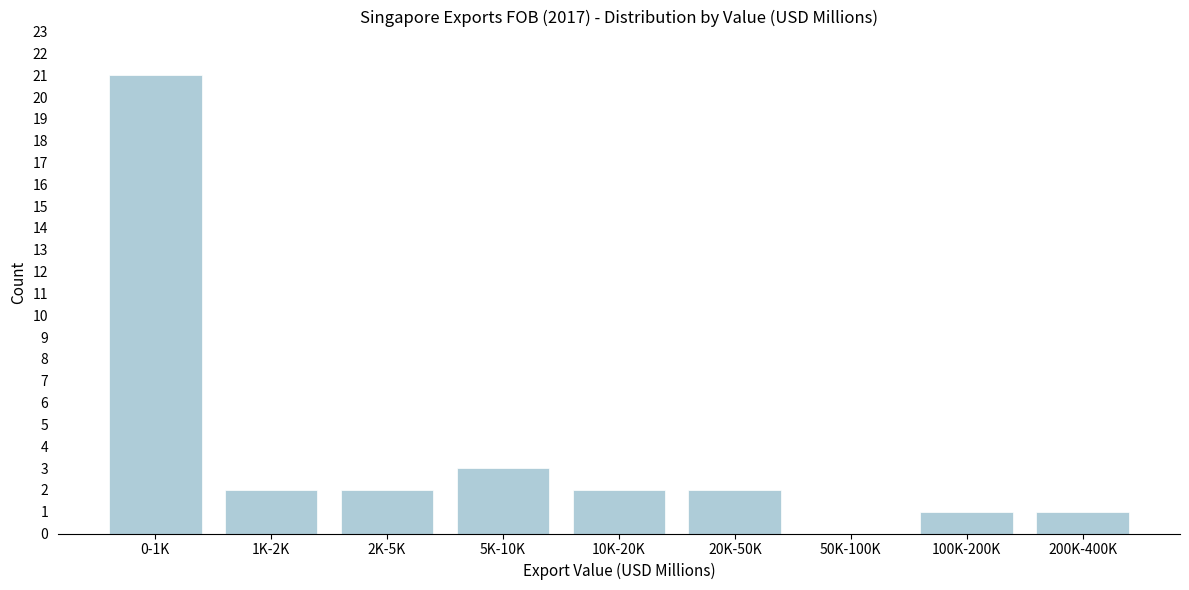

Reading right to left, what are all the values shown in this chart?

200K-400K=1	100K-200K=1	50K-100K=0	20K-50K=2	10K-20K=2	5K-10K=3	2K-5K=2	1K-2K=2	0-1K=21